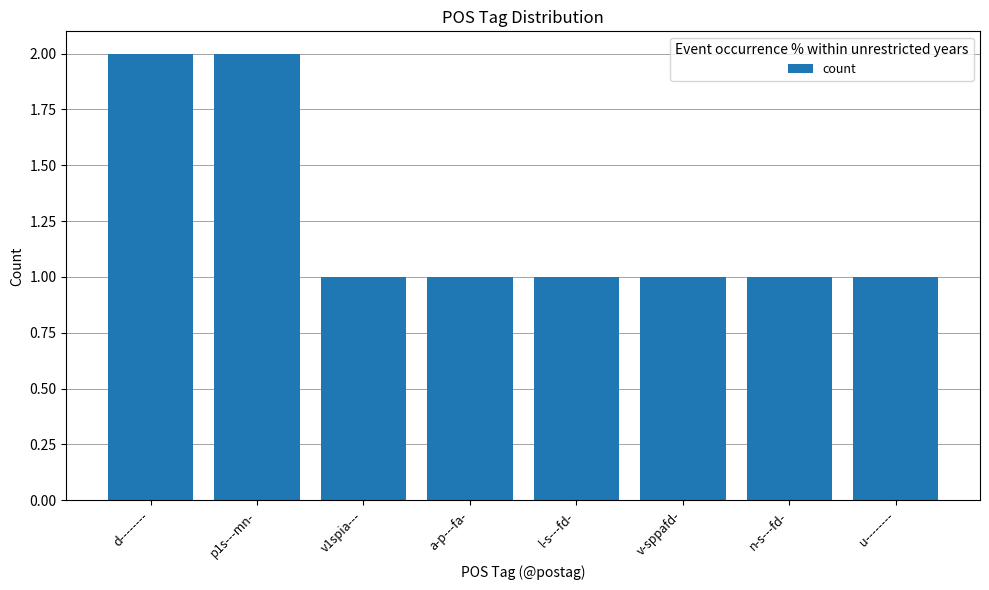

Reading left to right, list all the values displayed in this chart.

2	2	1	1	1	1	1	1